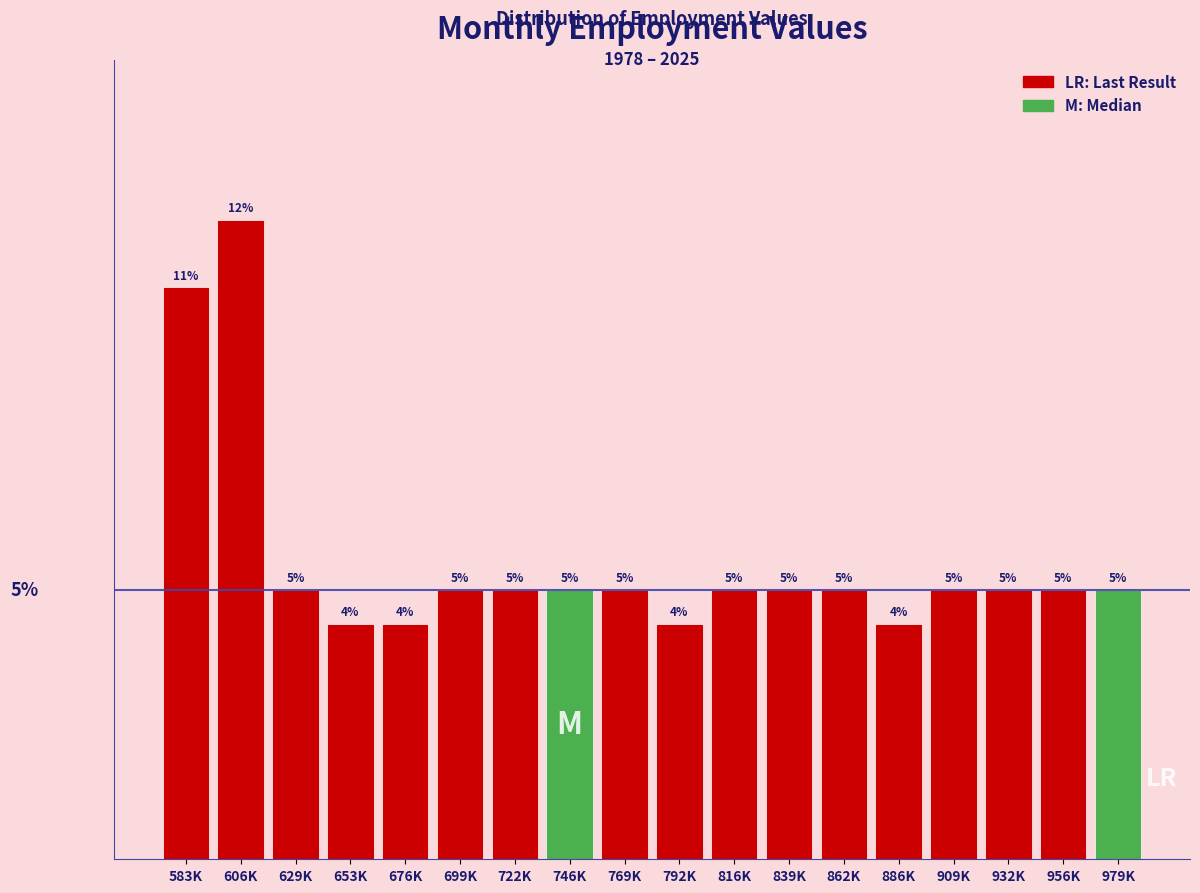

At which category does the chart reach its peak across all series?

606K